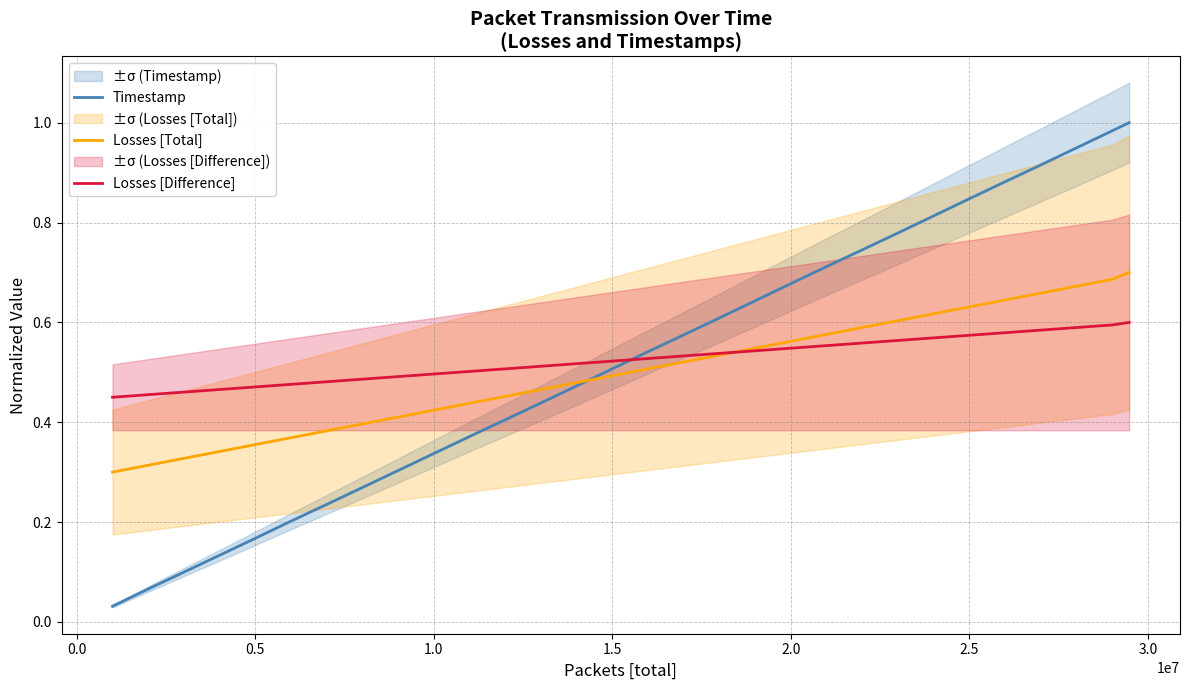

Rank the series by their maximum value, from lowest to highest.

Losses [Difference], Losses [Total], Timestamp